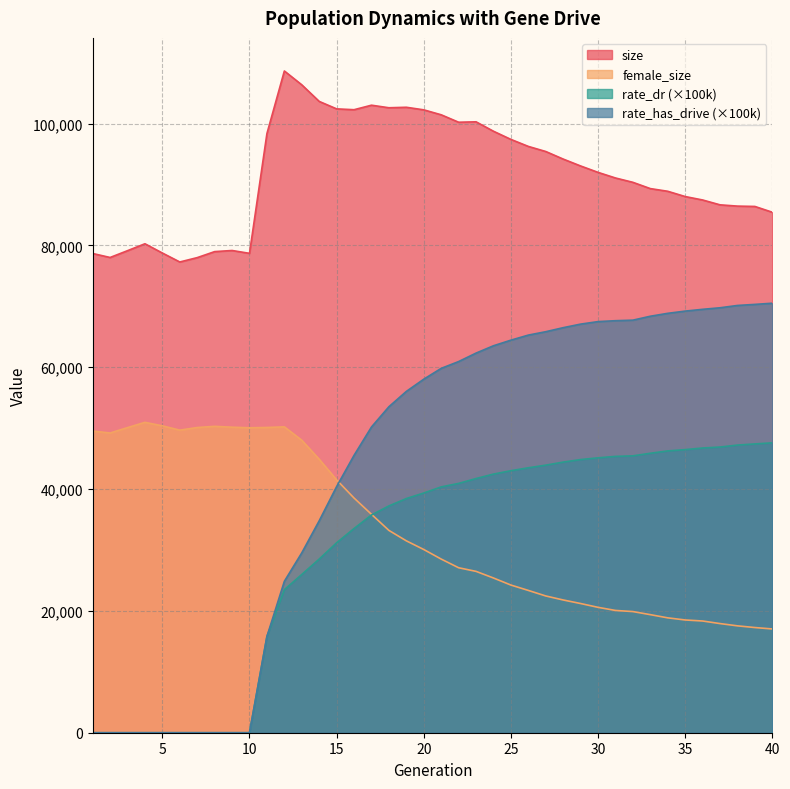

In size, how many points are lower than both neighbors (excluding endpoints)?

6